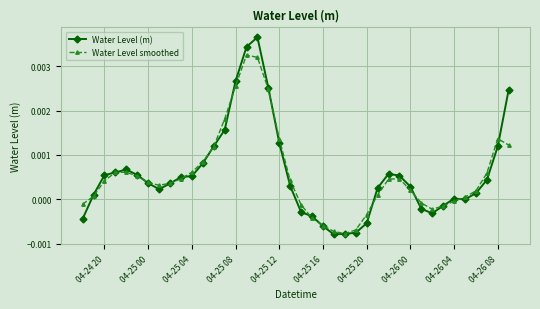

Does the chart display data point markers on the line(s)?

Yes